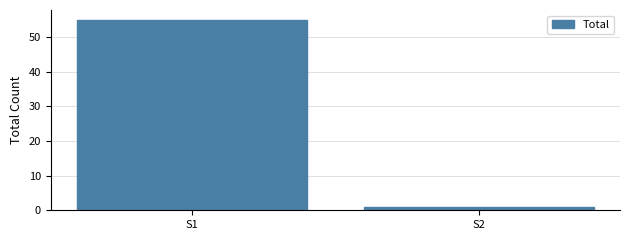

What is the sum of all values?

56